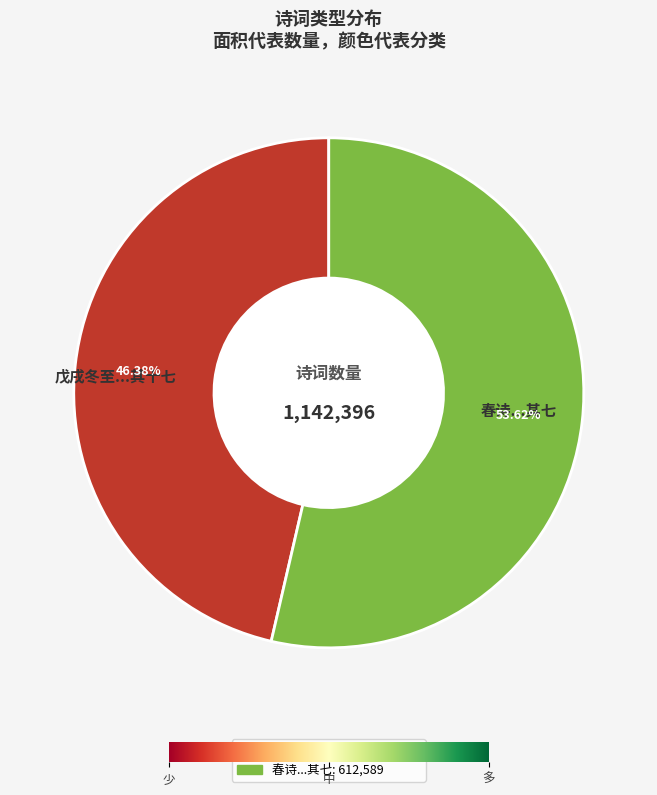

Approximately how many times larger is the value at 春诗...其七 compared to 戊戌冬至...其十七?

1.2